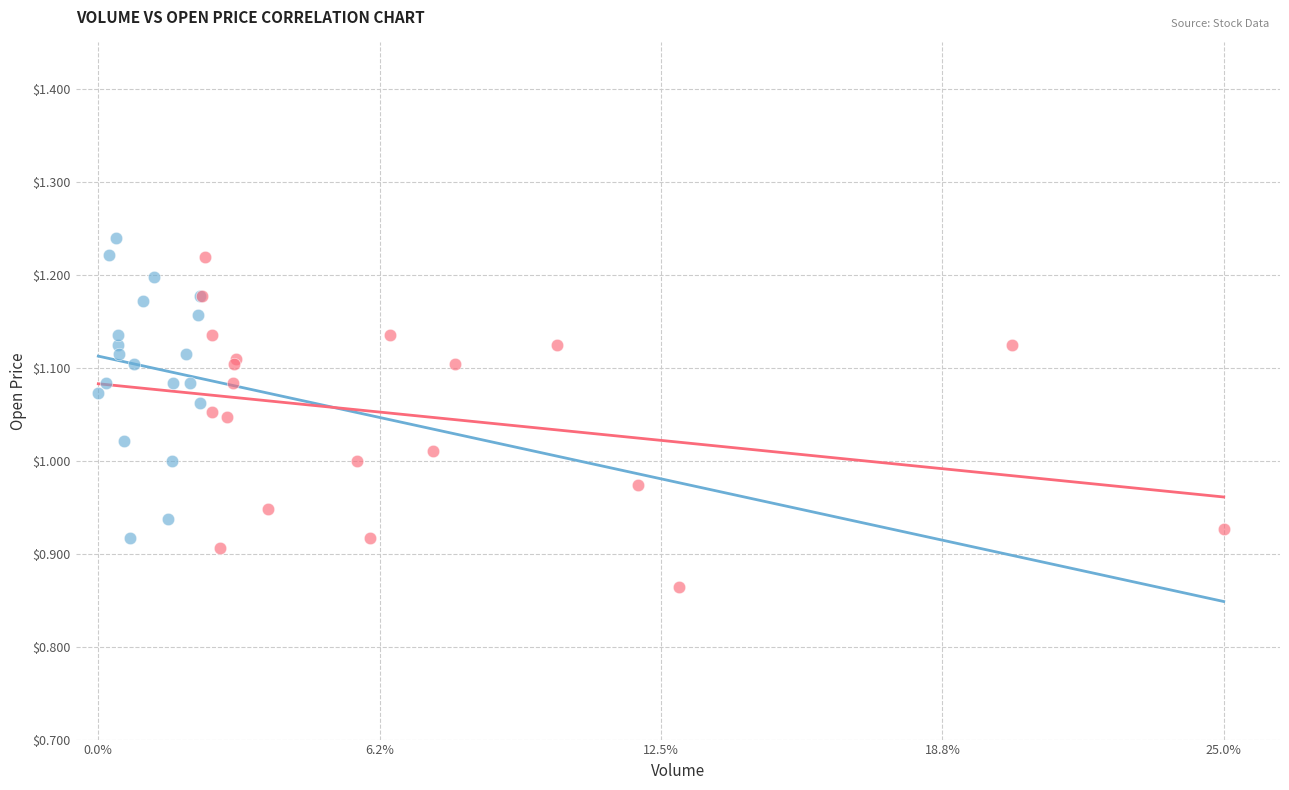

What are all the series names shown in the legend?

Low Volume Group, High Volume Group